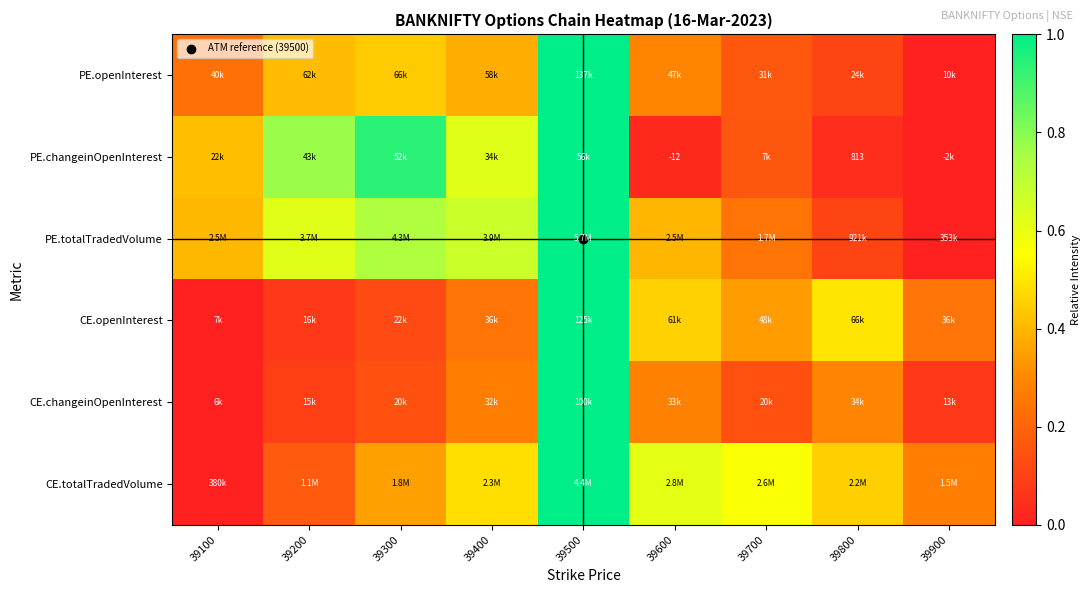

Is the value of PE.totalTradedVolume at 39700 greater than the value of CE.totalTradedVolume at 39900?

No